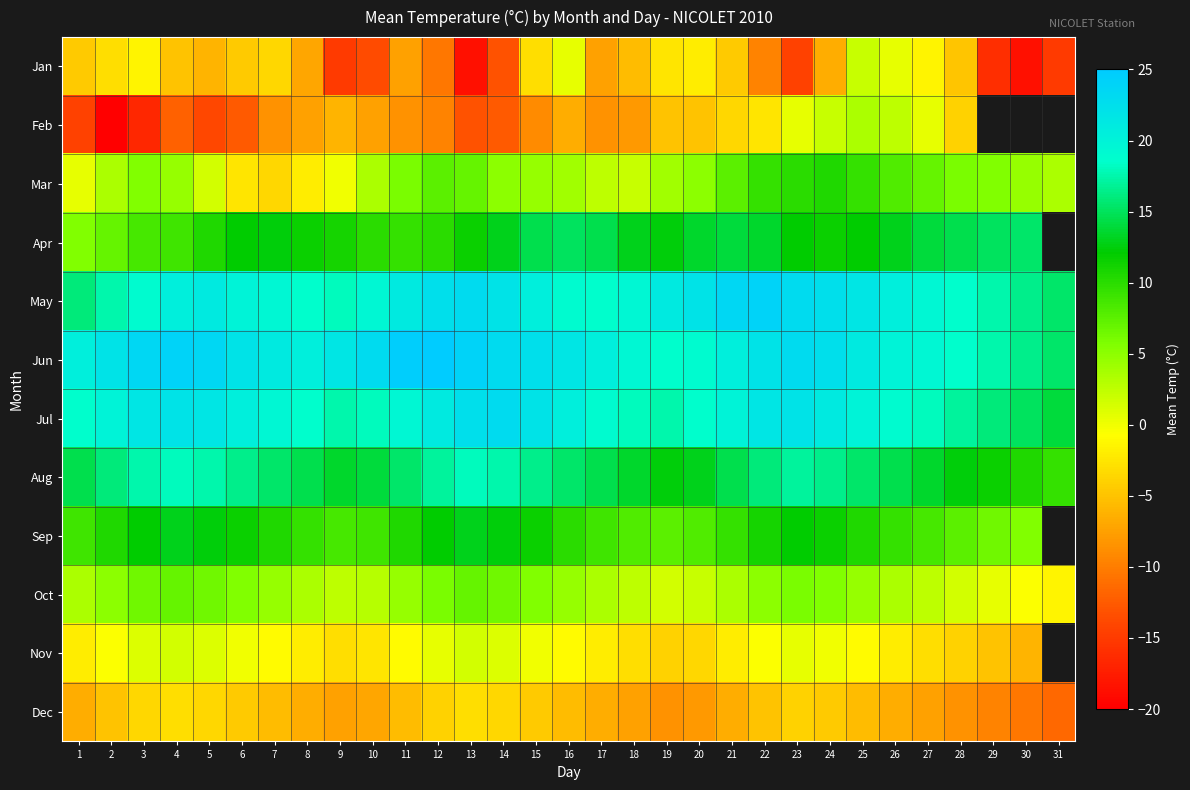

What is the difference between the maximum and minimum values in the Nov series?

7.5